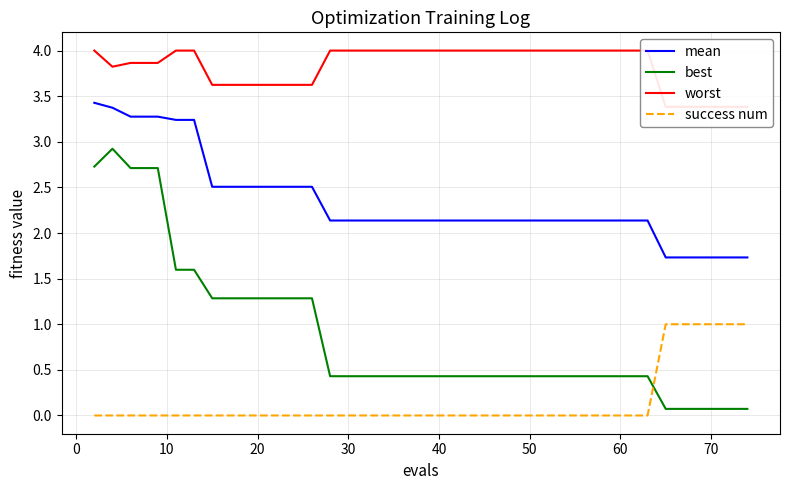

Is it true that worst equals 5.7 at 10?

False